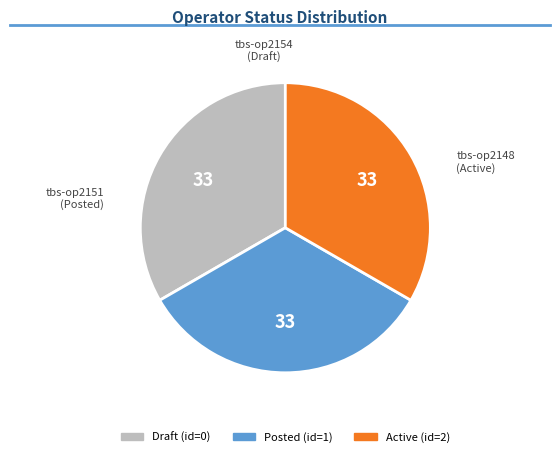

Is there a majority slice in this chart?

No